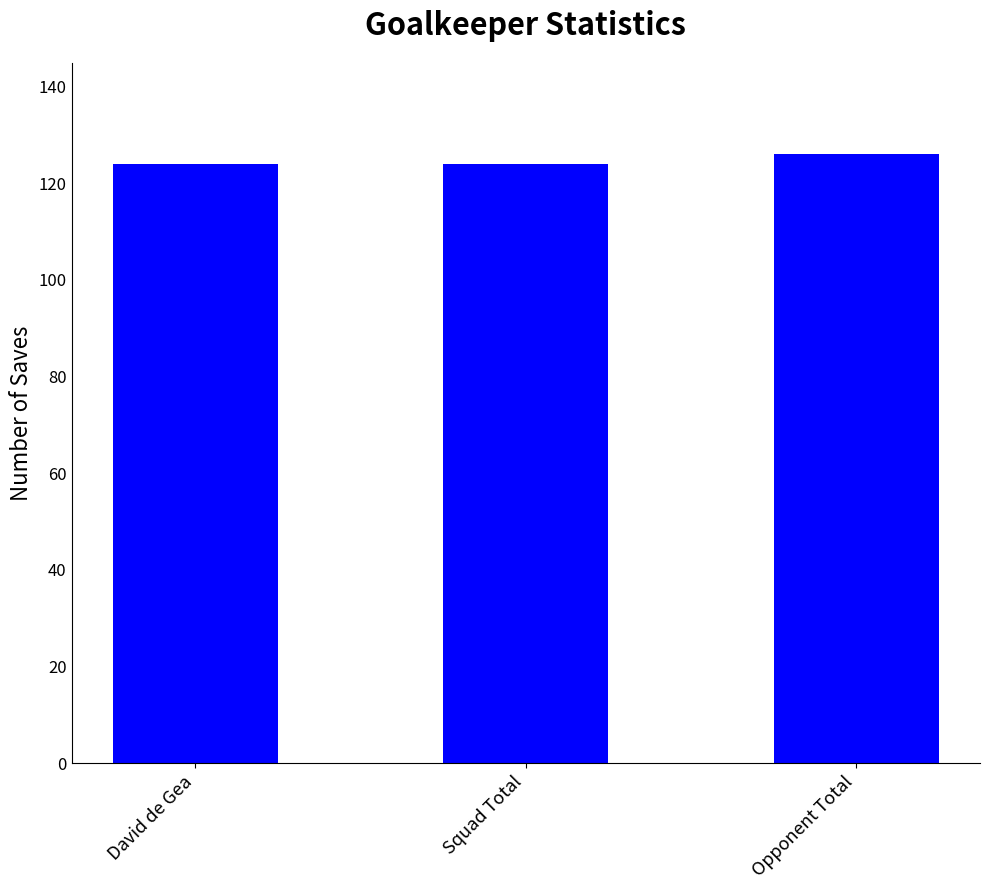

What value does the data have at Squad Total?

124